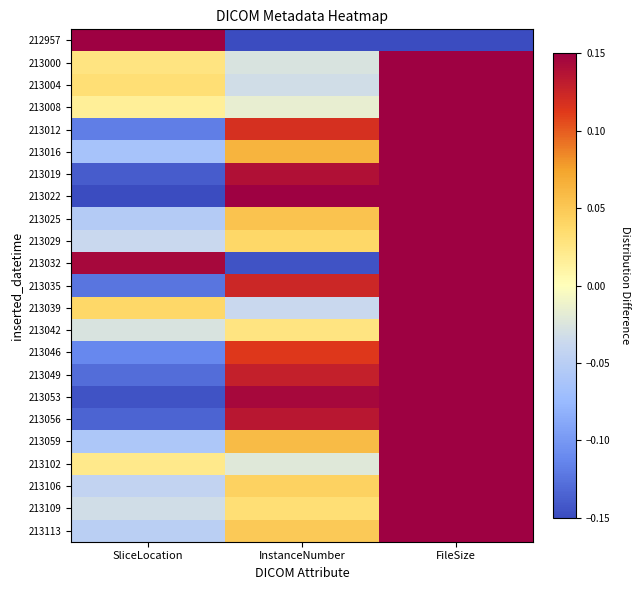

What is the spread (max minus min) of values at SliceLocation?

0.3